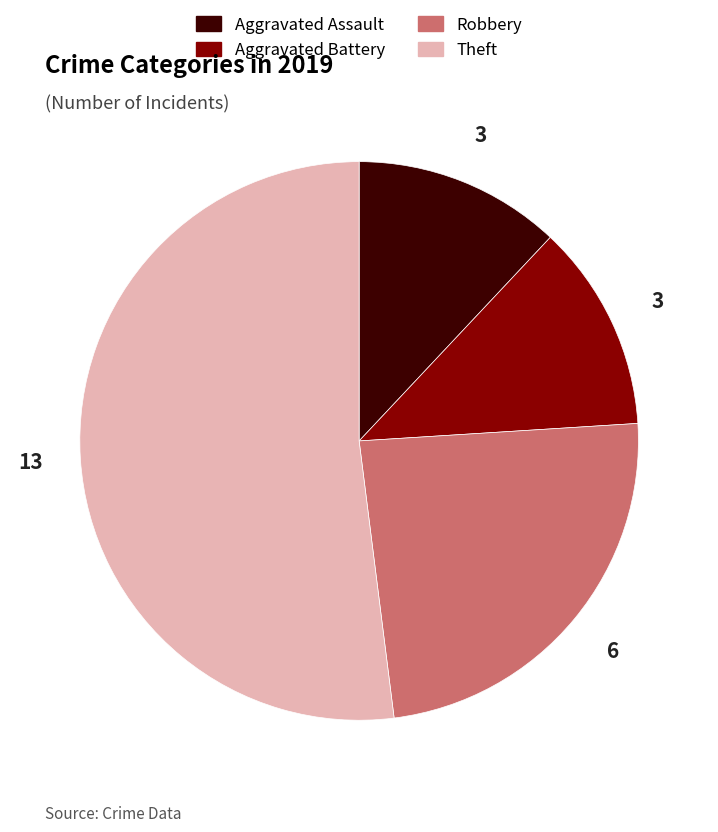

Is the sum of Theft and Aggravated Assault greater than half?

Yes